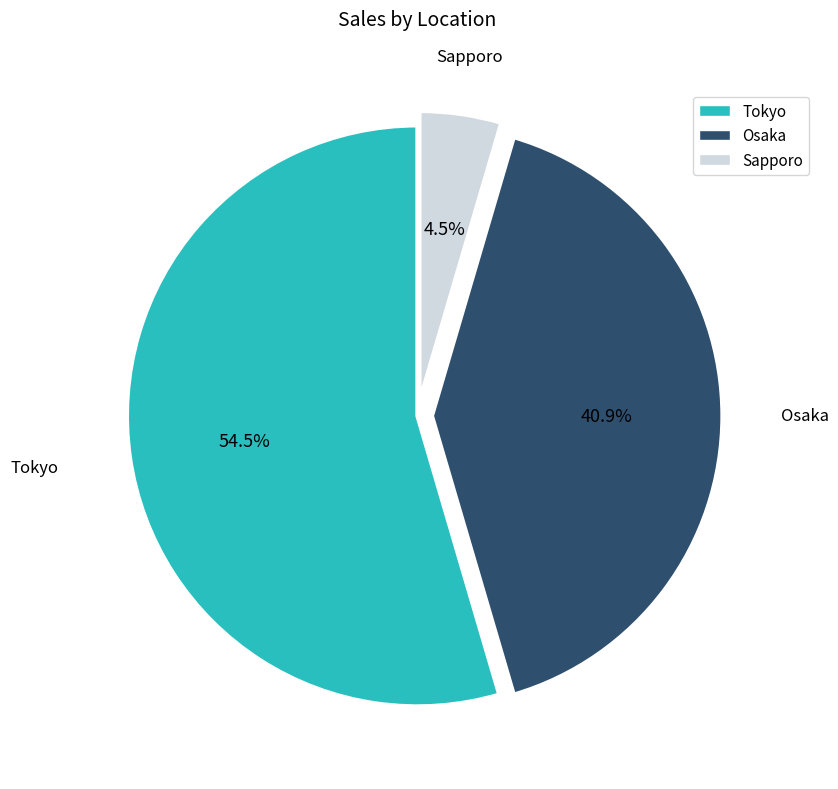

Which slice represents more than half of the pie?

Tokyo